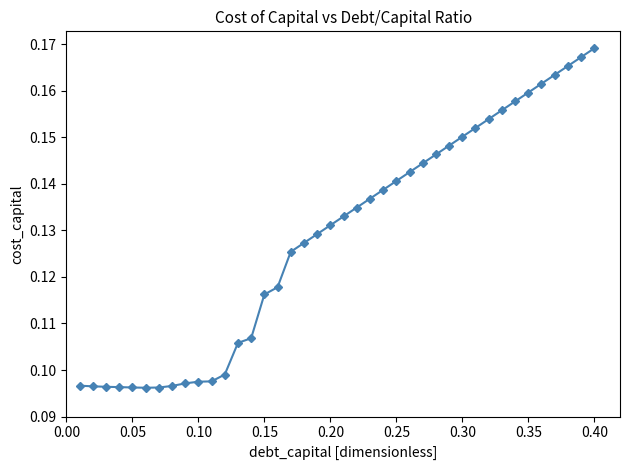

What is the sum of all values?

5.1